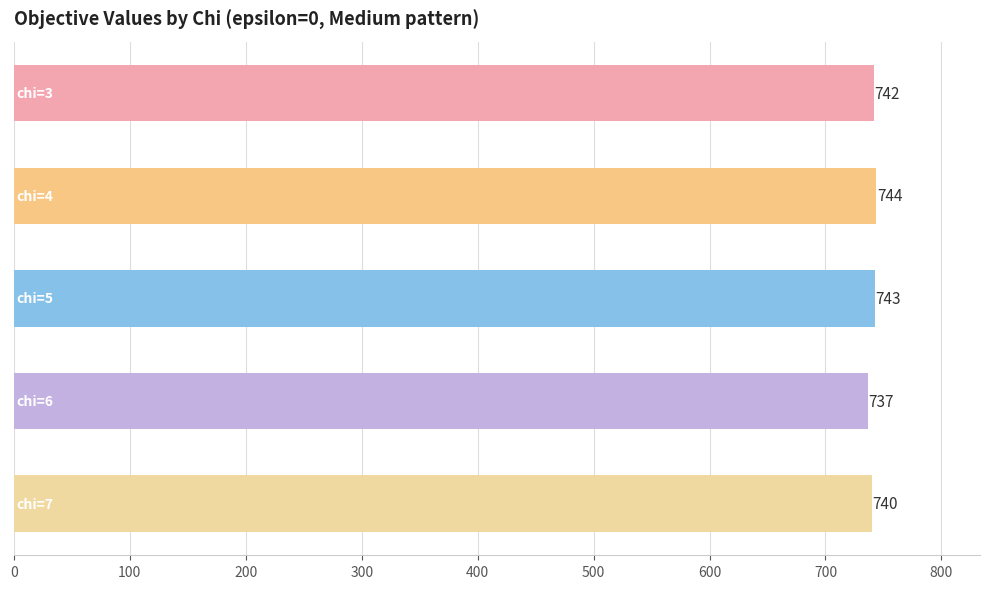

What is the maximum value shown in the chart?

744